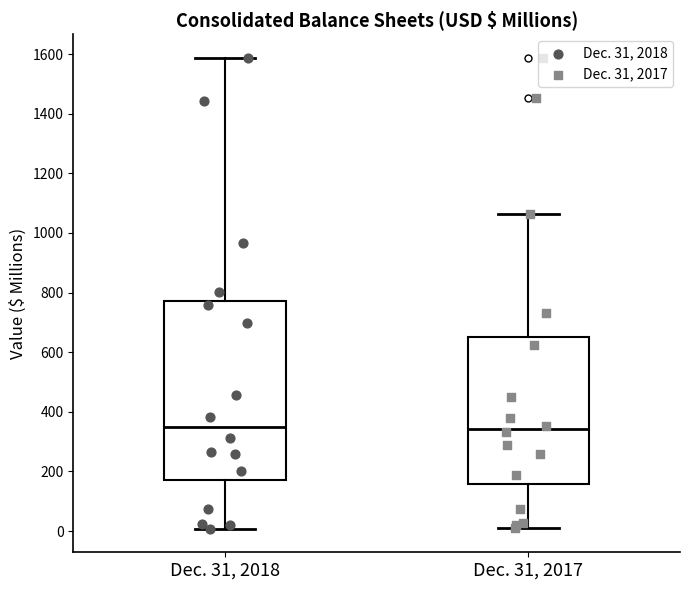

Reading left to right, read every box against the y-axis: the position of its median line, the range the box covers, and the ends of its whiskers. The values are not printed on the chart, so give them approximately, as read against the axis.

Dec. 31, 2018: median 340, box 180 to 780, whiskers 0 to 1580
Dec. 31, 2017: median 340, box 160 to 660, whiskers 20 to 1060